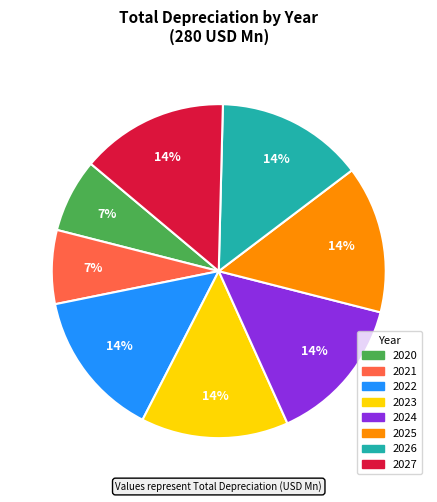

Which has a higher value, 2022 or 2021?

2022